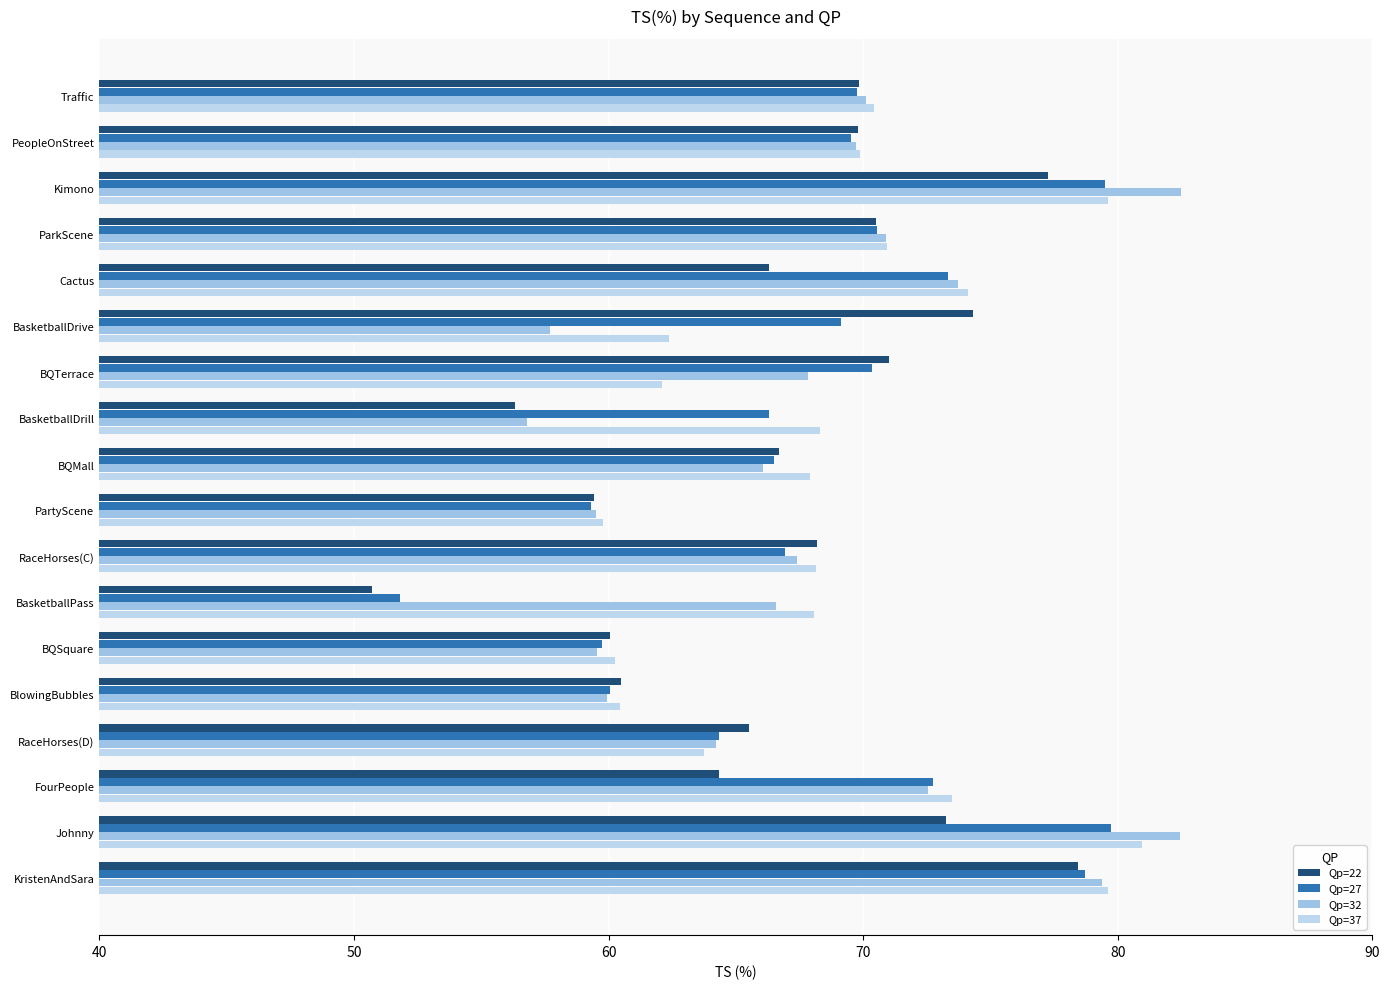

What position from the right is PeopleOnStreet?

17